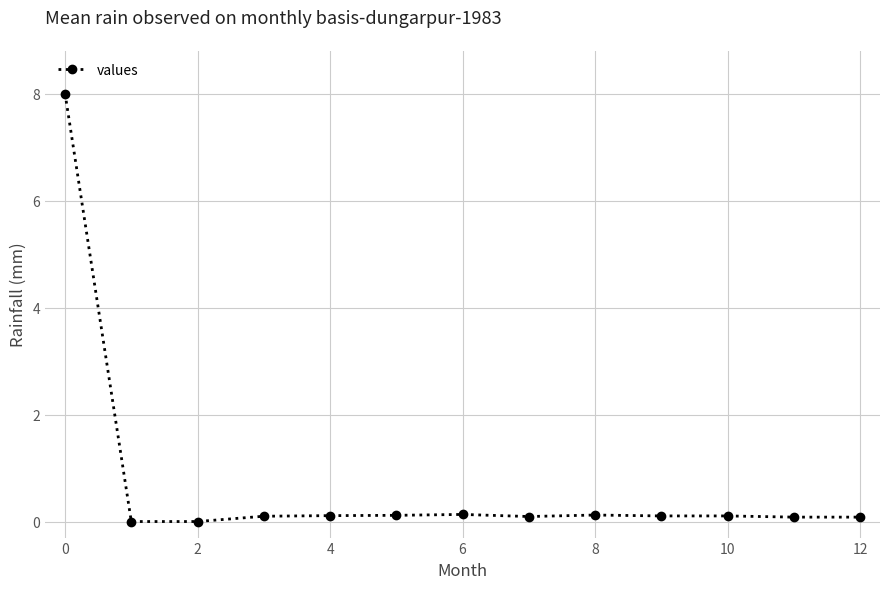

What is the maximum value shown in the chart?

8.0